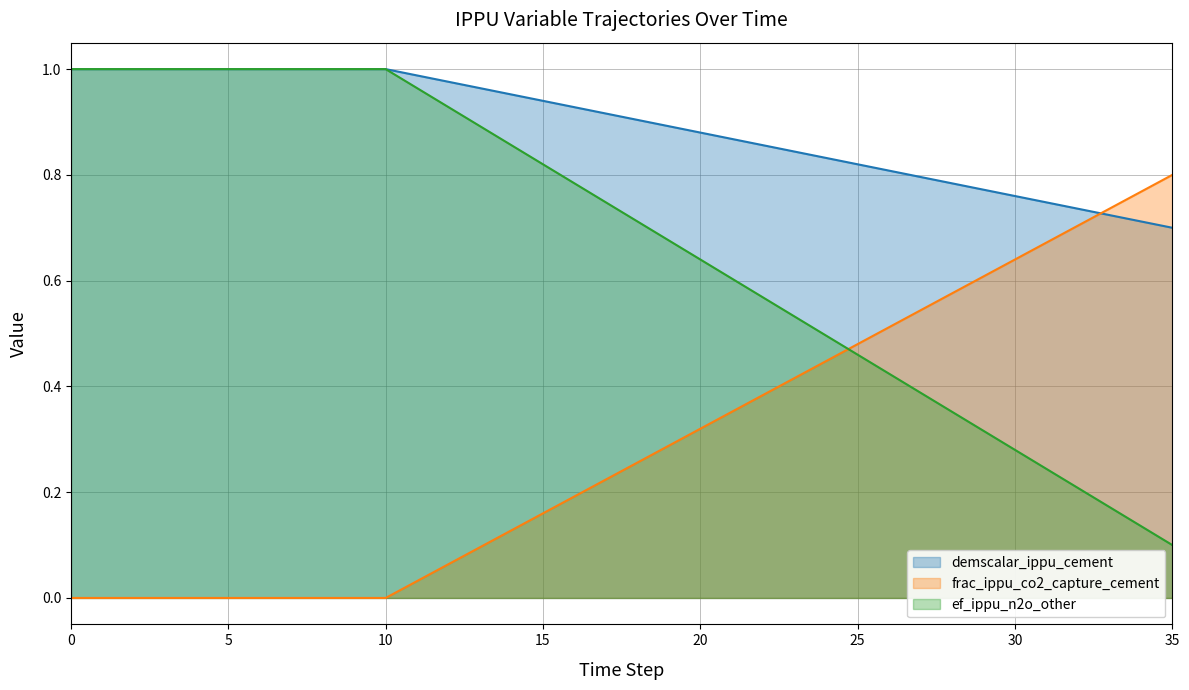

Rank the series by their average value, from highest to lowest.

demscalar_ippu_cement, ef_ippu_n2o_other, frac_ippu_co2_capture_cement